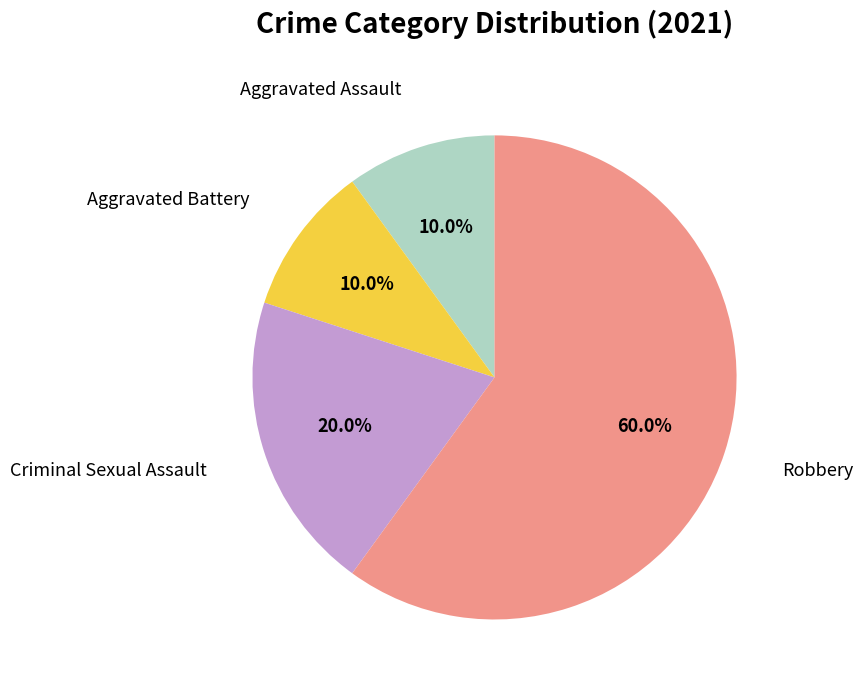

True or false: Robbery accounts for 74% of the total.

False